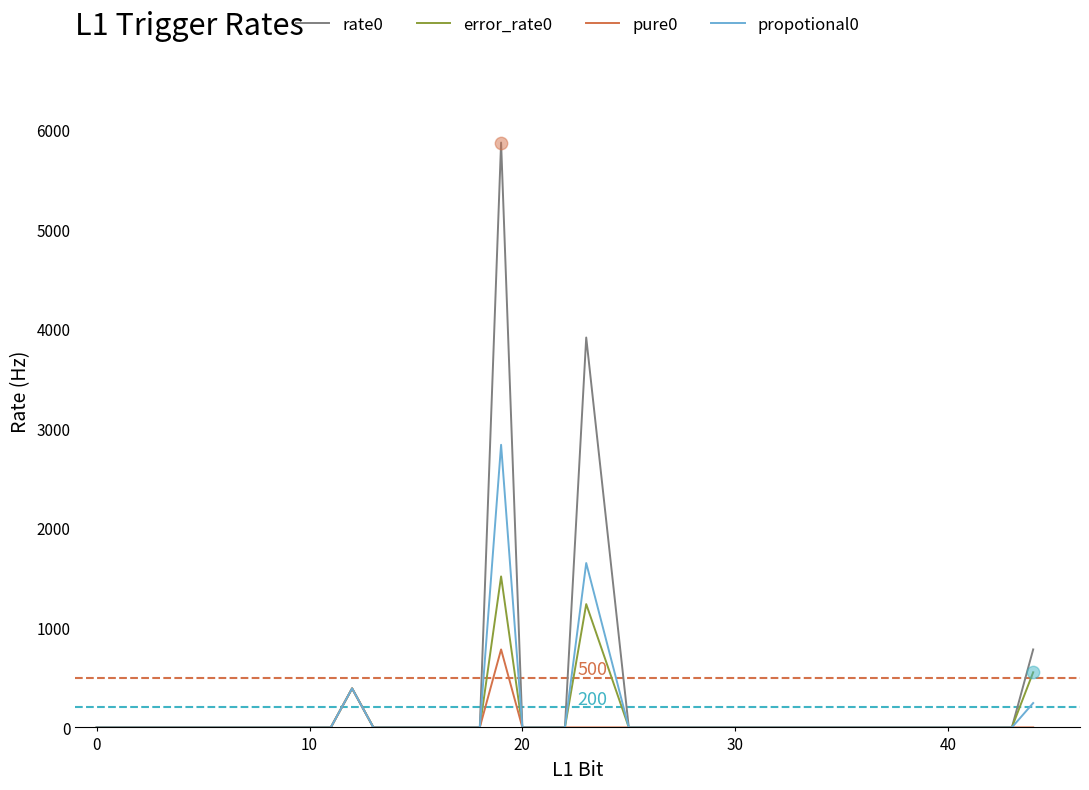

What is the maximum value for propotional0?

2837.6